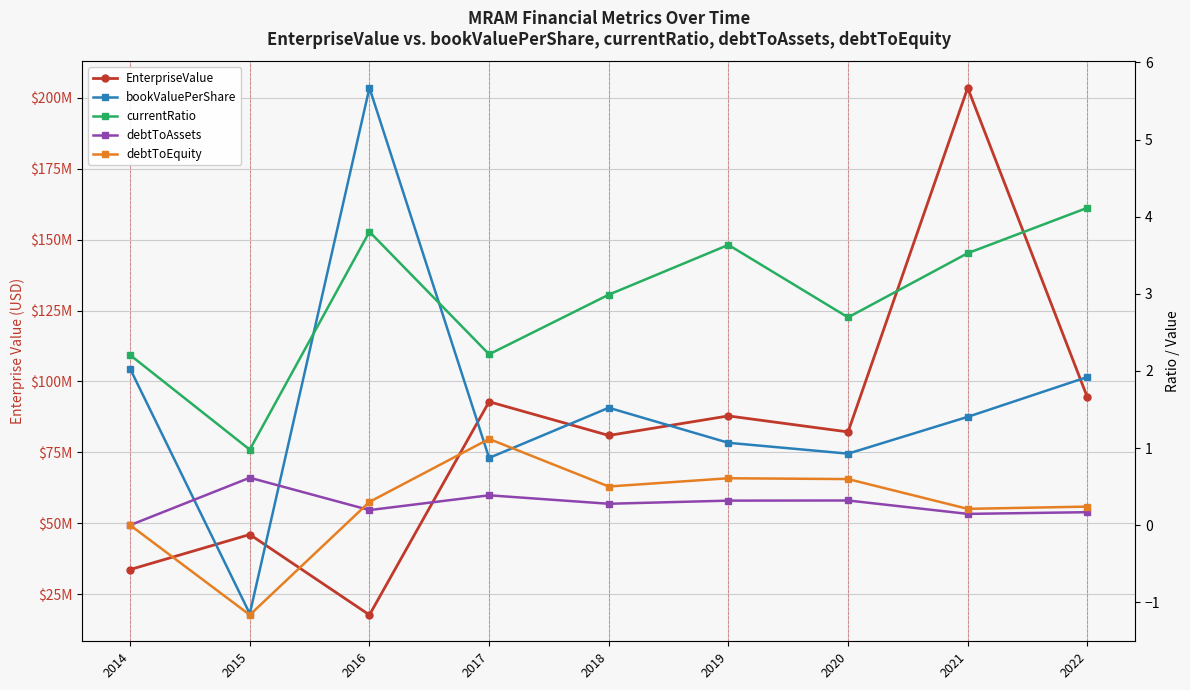

Where is bookValuePerShare nearest to the value 2?

2014